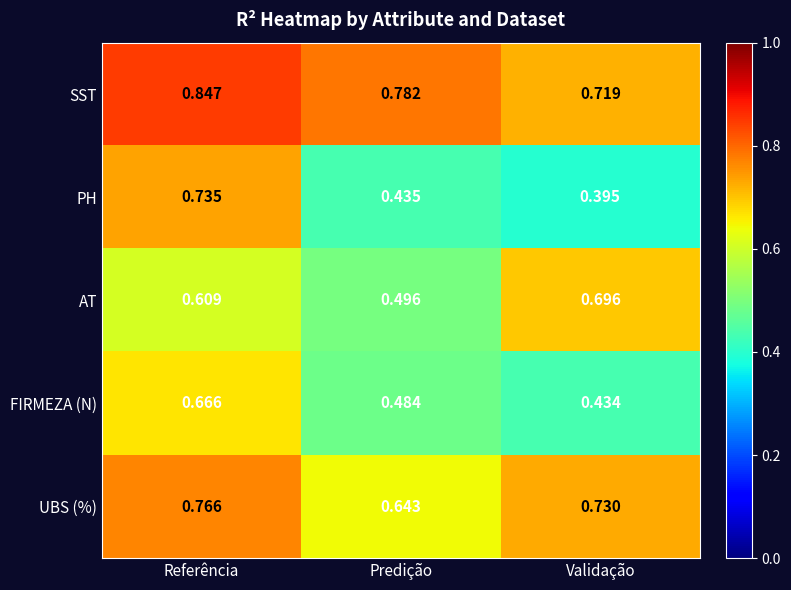

What is the difference between the highest and lowest values at Referência?

0.2